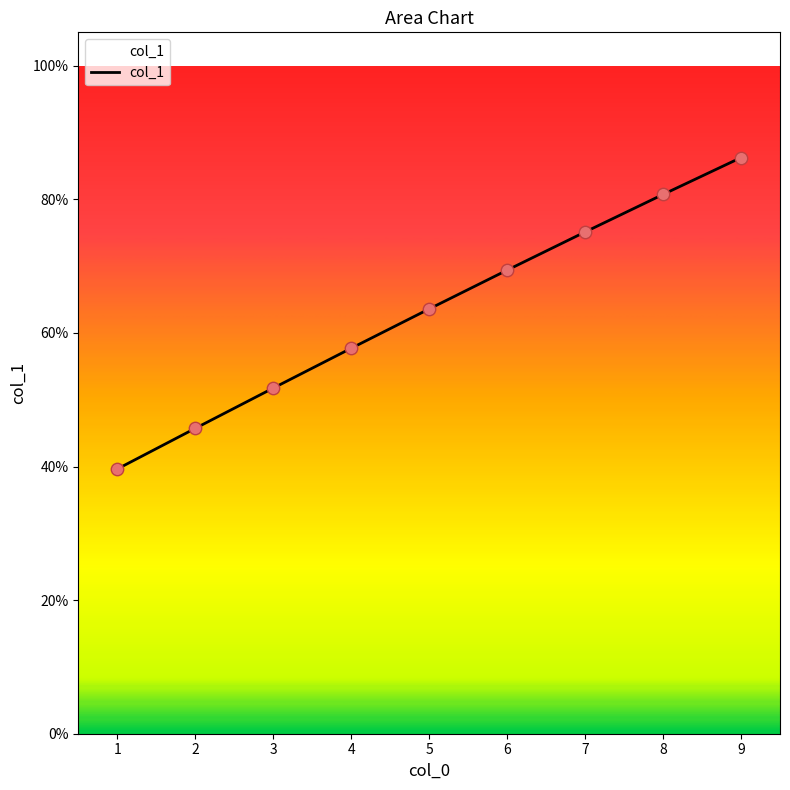

Between 8 and 2, which is larger?

8